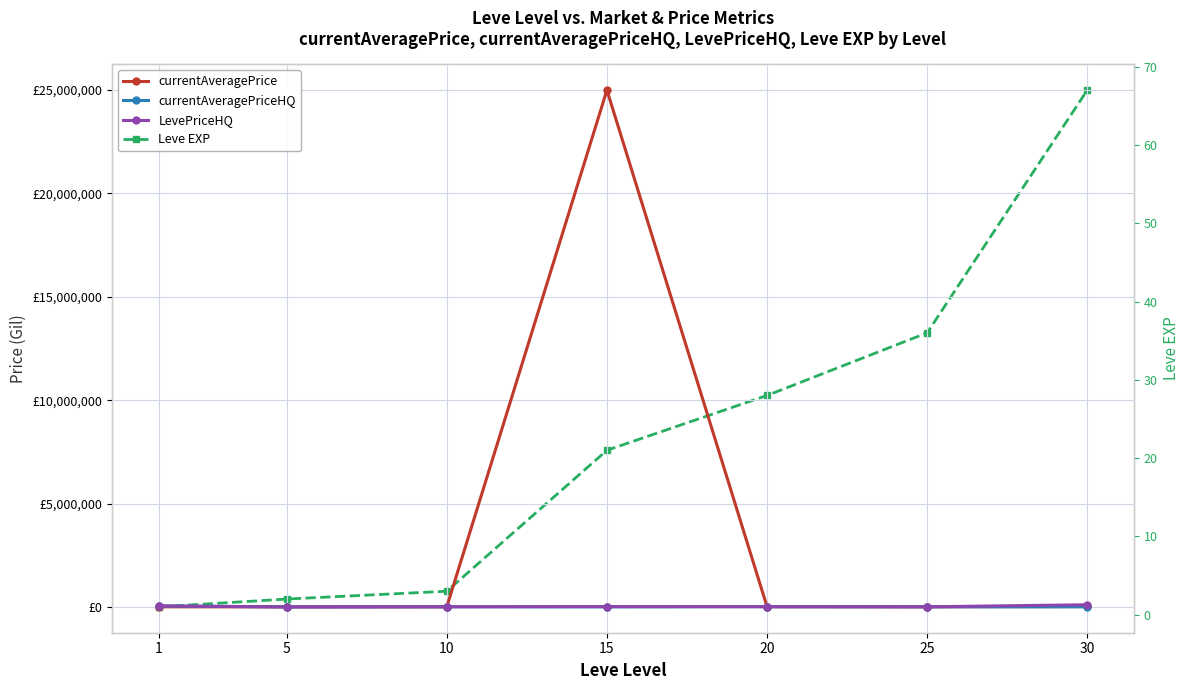

Reading right to left, what are all the values shown in this chart?

currentAveragePrice: 30=20000	25=4500	20=9555	15=25002500	10=5009	5=0	1=3307
currentAveragePriceHQ: 30=0	25=4500	20=9999	15=0	10=5060	5=0	1=45733
LevePriceHQ: 30=102973	25=4500	20=9999	15=15000	10=5060	5=0	1=45733
Leve EXP: 30=67	25=36	20=28	15=21	10=3	5=2	1=1